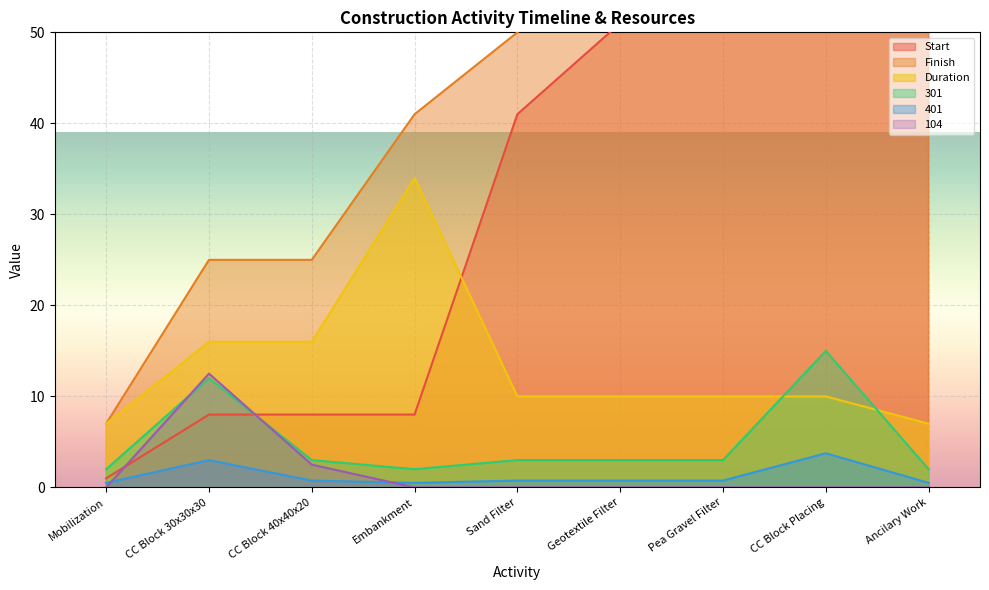

Which series has the widest spread of values?

Start